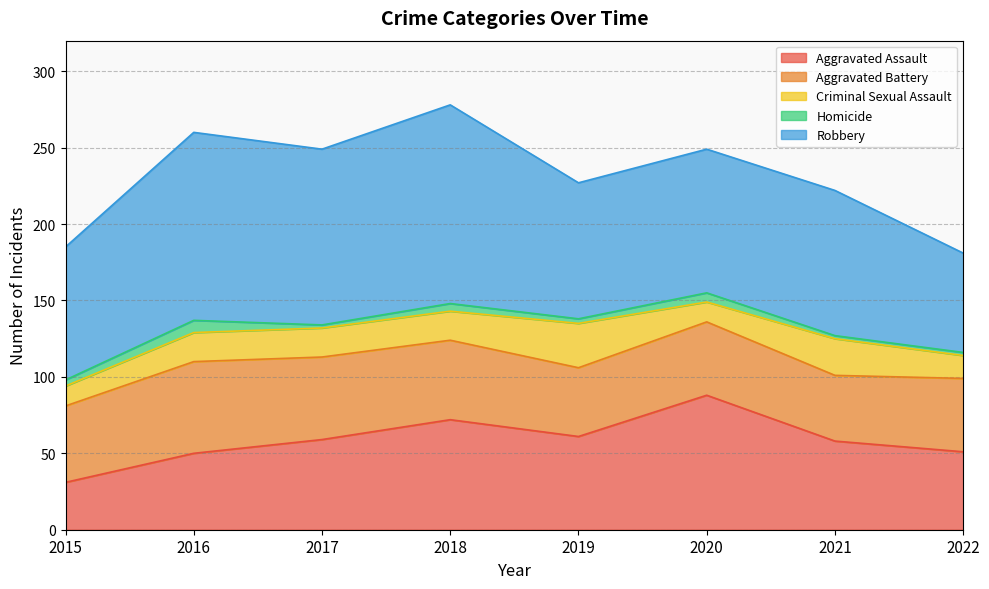

What is the difference between the maximum and minimum values in the Aggravated Battery series?

17